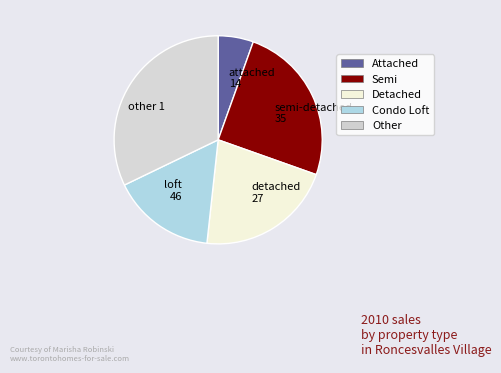

Do other 1 and attached 14 together represent more than half of the pie?

No